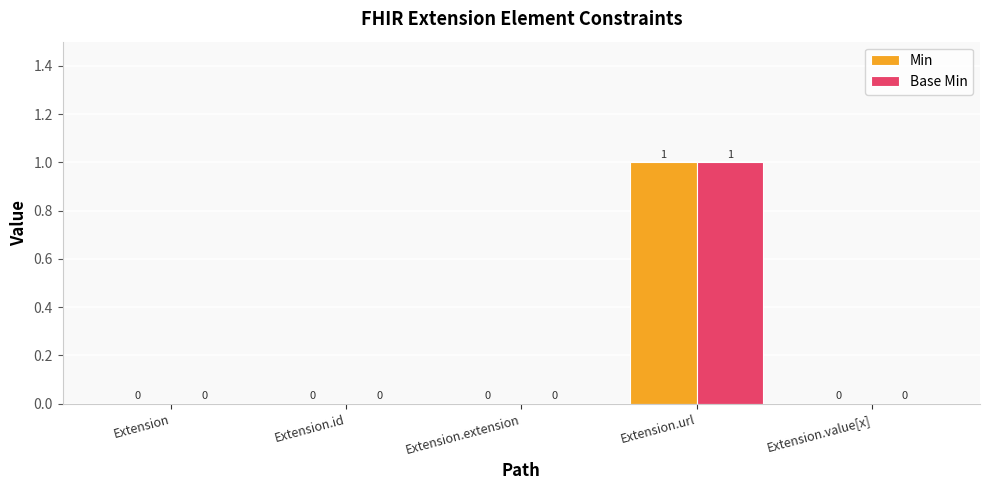

Does the chart contain stacked bars?

No